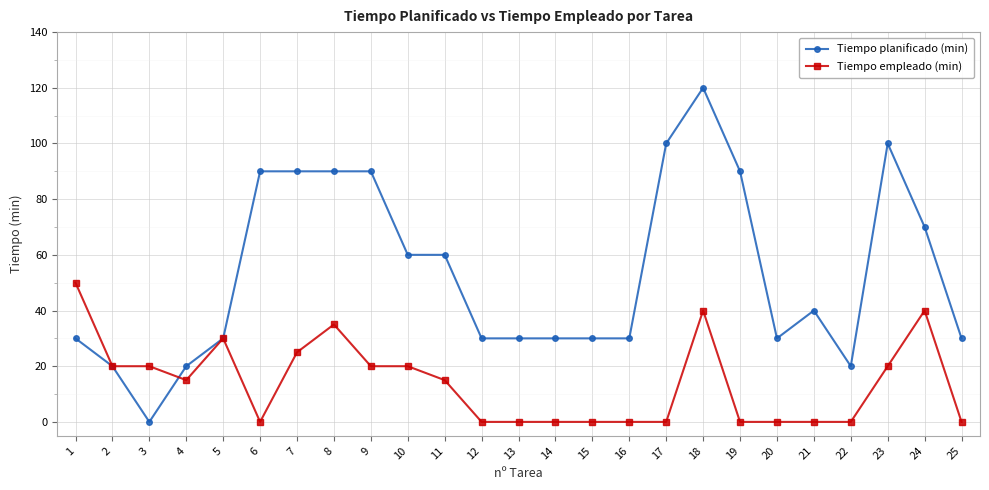

How many positive values does the Tiempo planificado (min) series have?

24